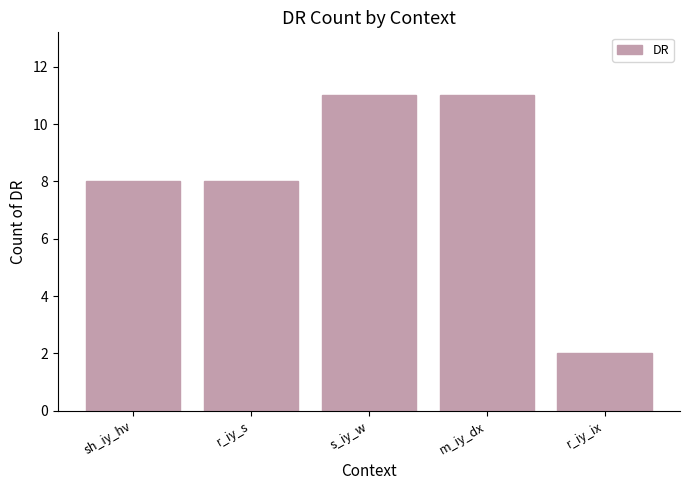

What is the label of the 4th bar from the left?

m_iy_dx